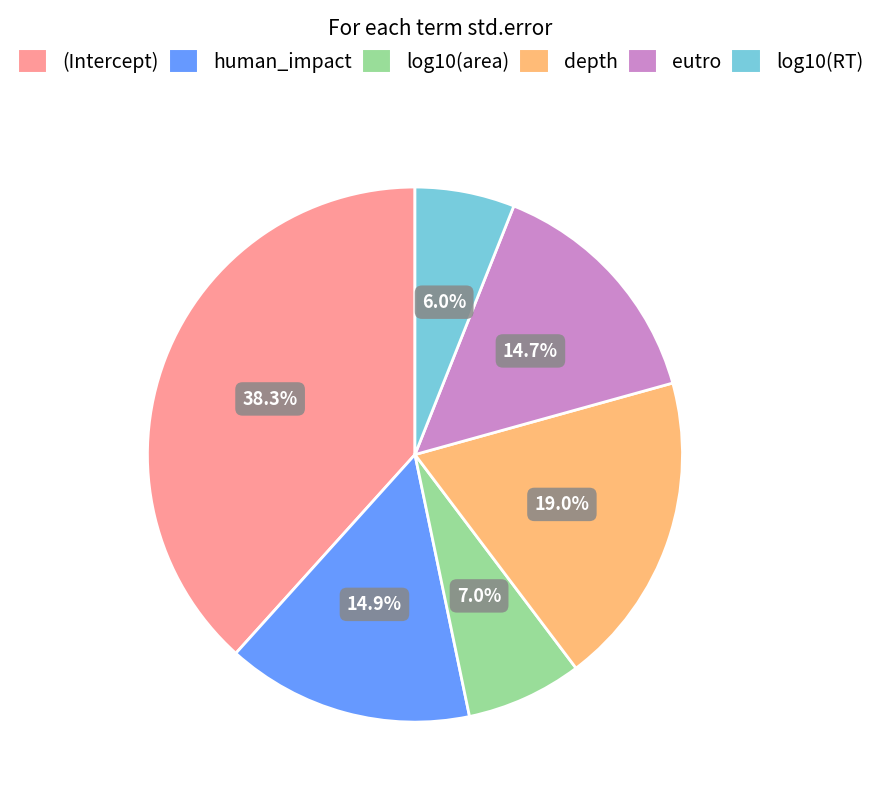

Count the number of slices in the pie.

6